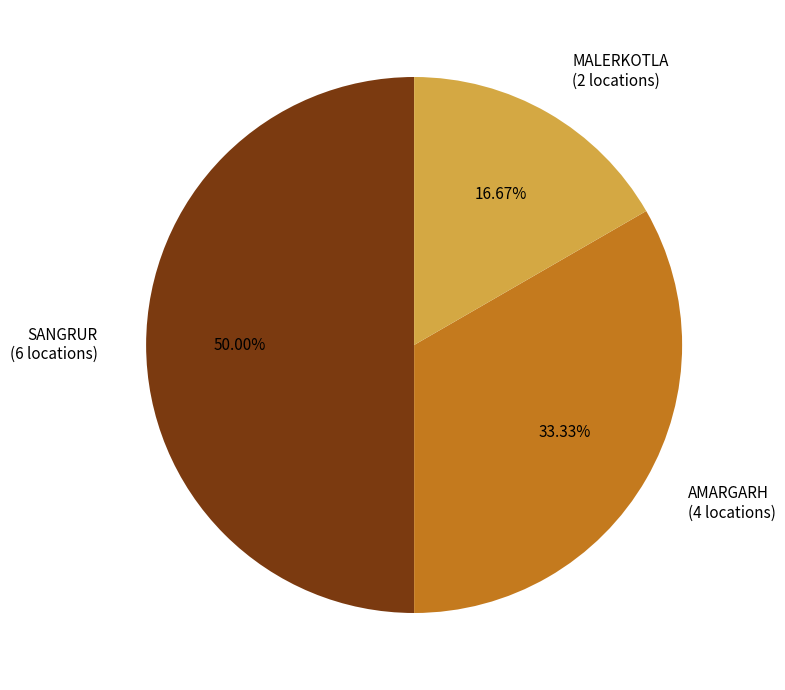

Between SANGRUR (6 locations) and AMARGARH (4 locations), which is larger?

SANGRUR (6 locations)